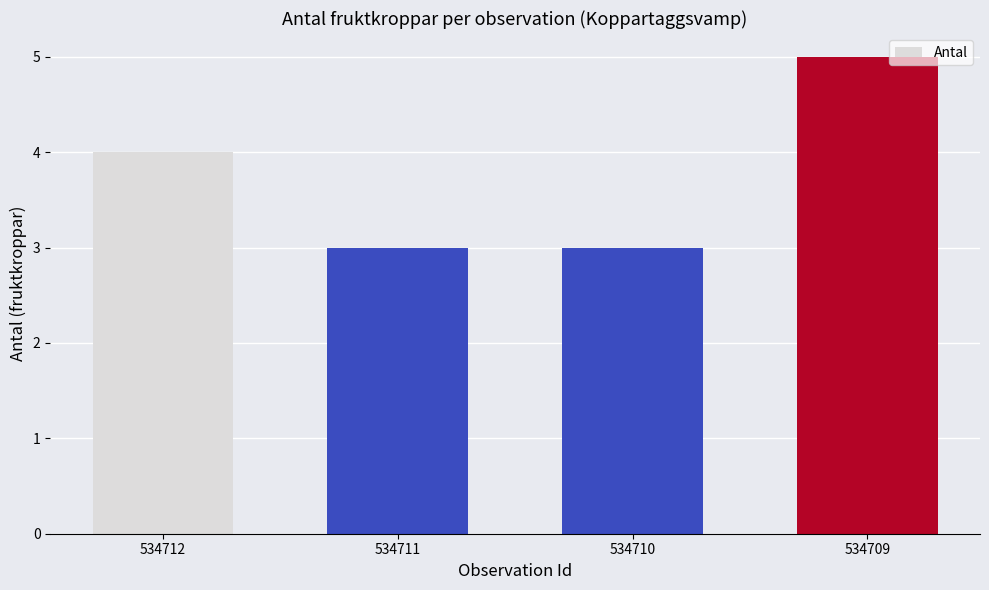

What is the approximate value at 534712?

4